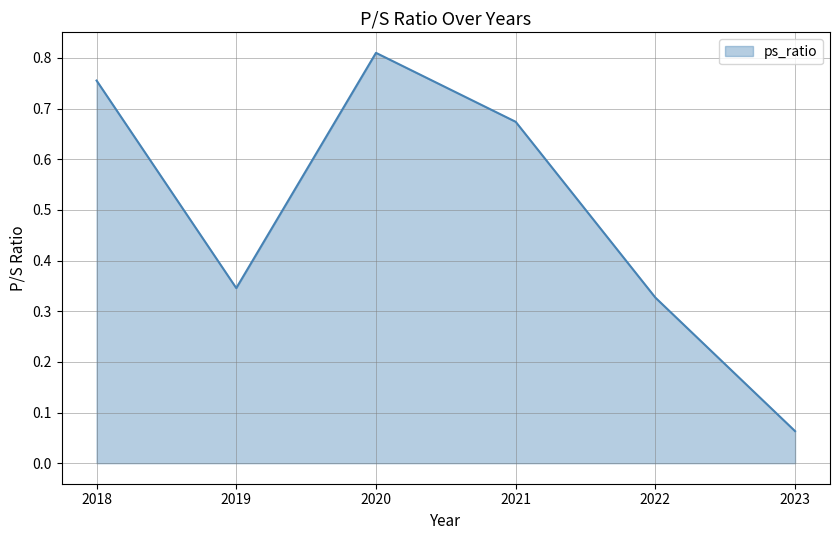

Rank the categories by value from lowest to highest.

2023, 2022, 2019, 2021, 2018, 2020